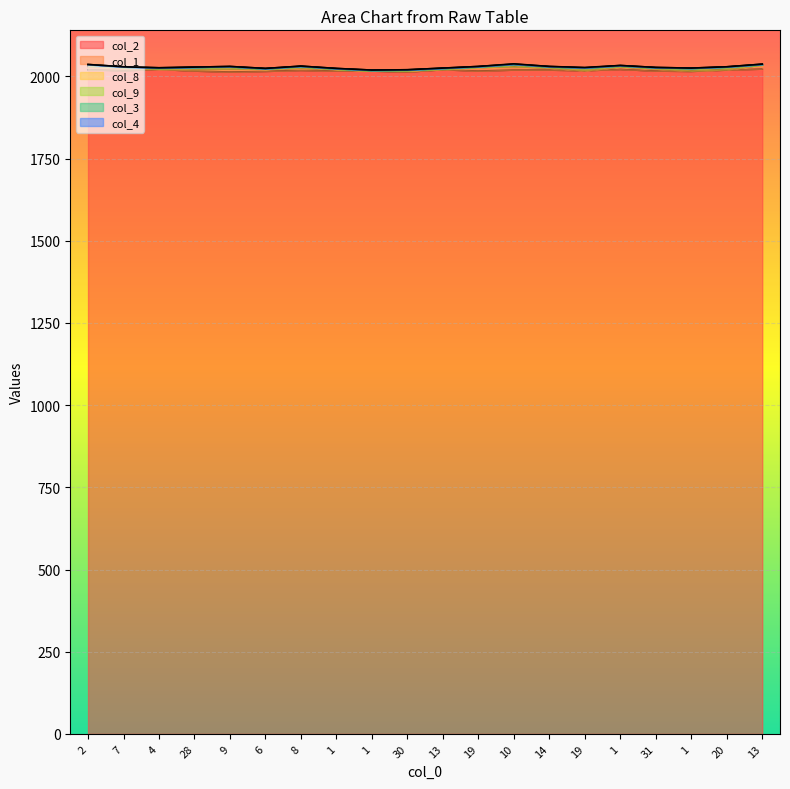

Which series has the largest range (max minus min)?

col_1